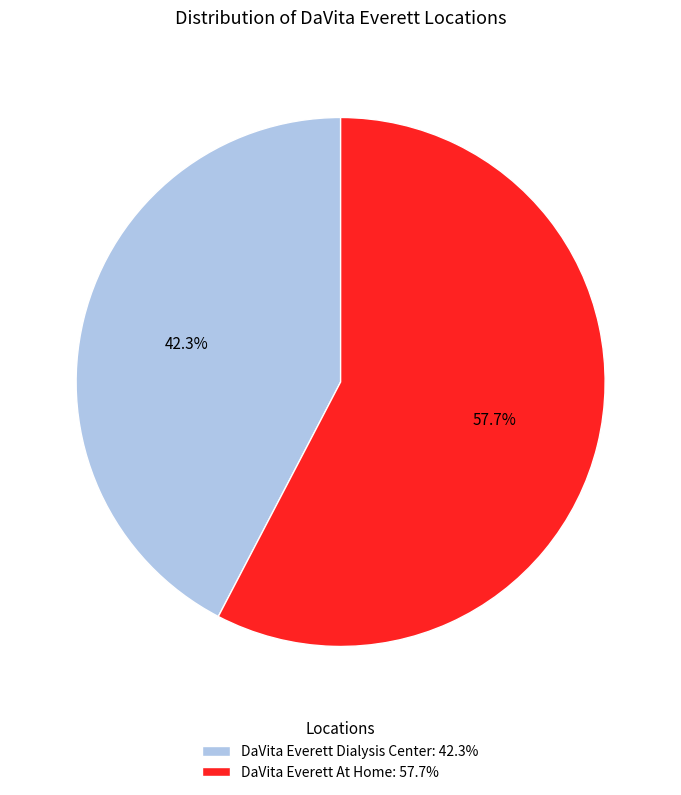

Which slice is the largest?

DaVita Everett At Home